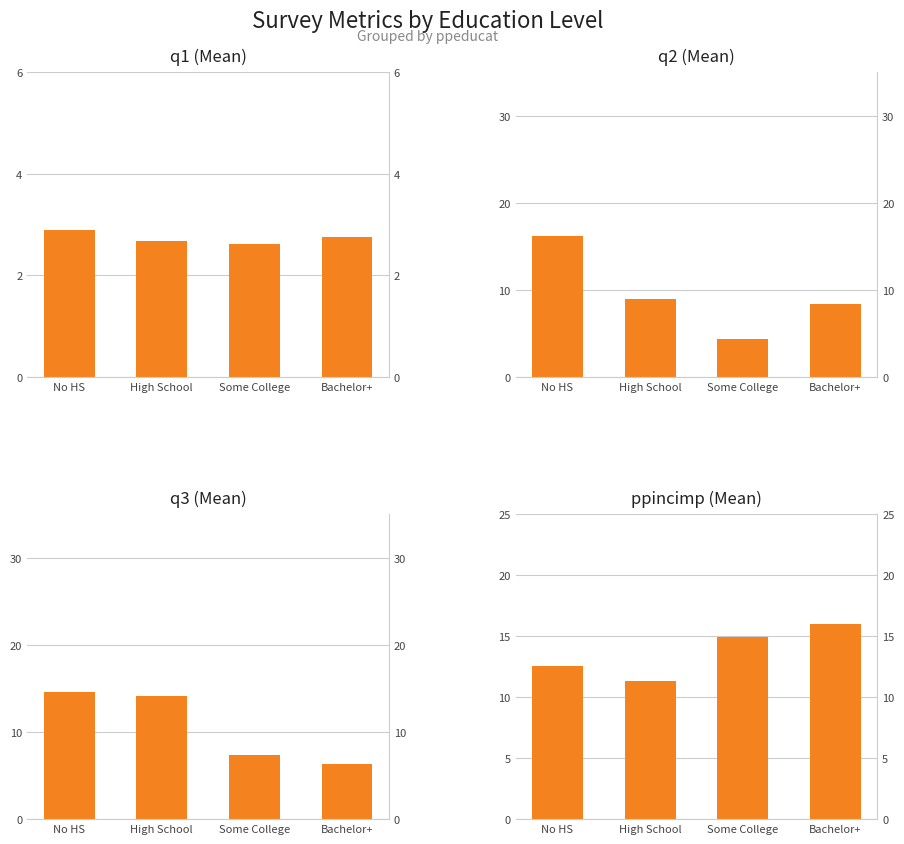

List the series in order of their peak value, lowest first.

q1, q3, ppincimp, q2